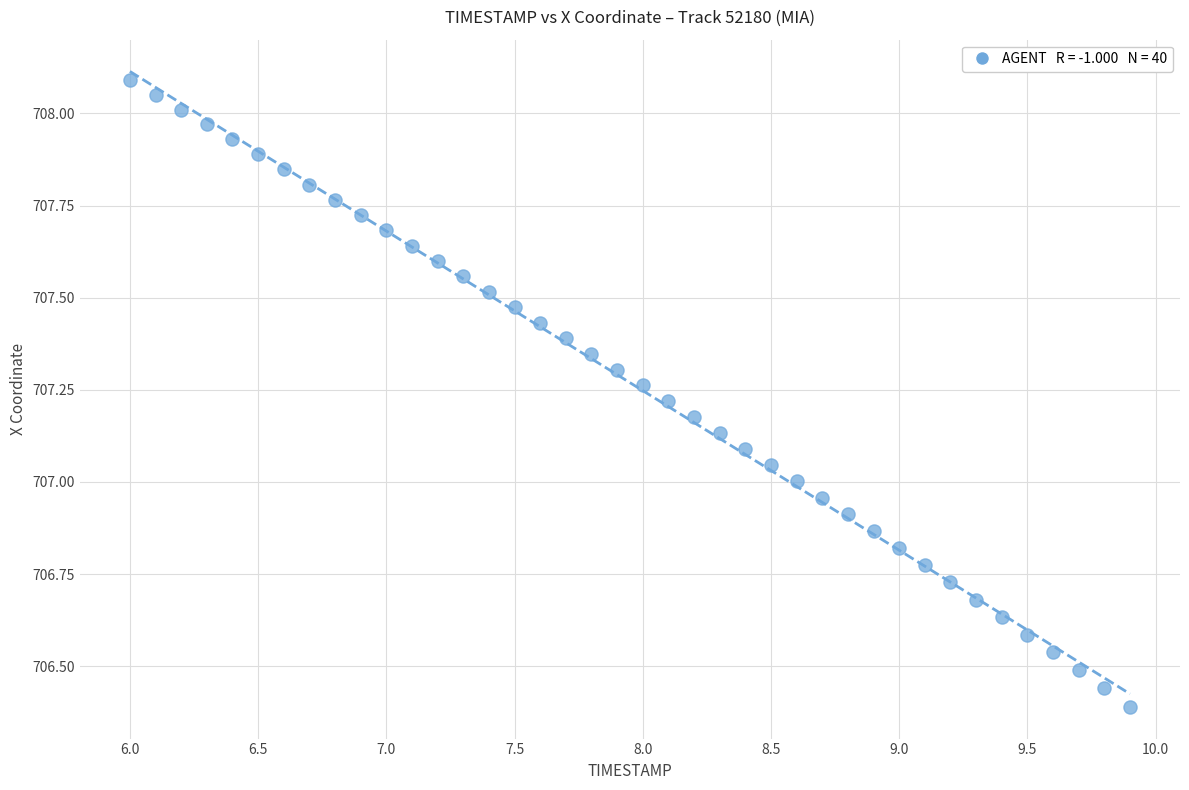

What is the range of X values (max minus min)?

3.9